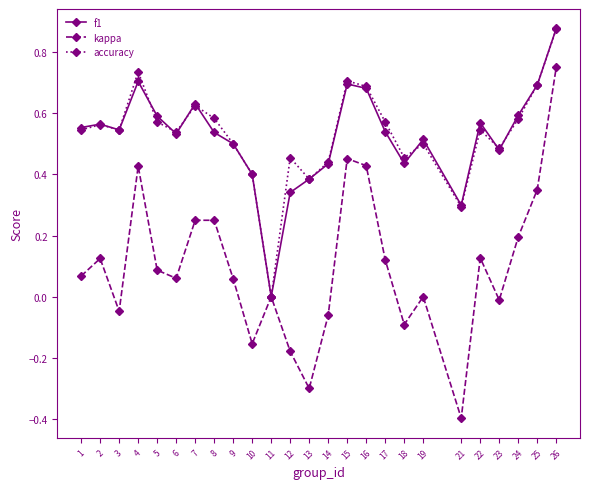

Is the value of accuracy at 6 greater than the value of kappa at 8?

Yes